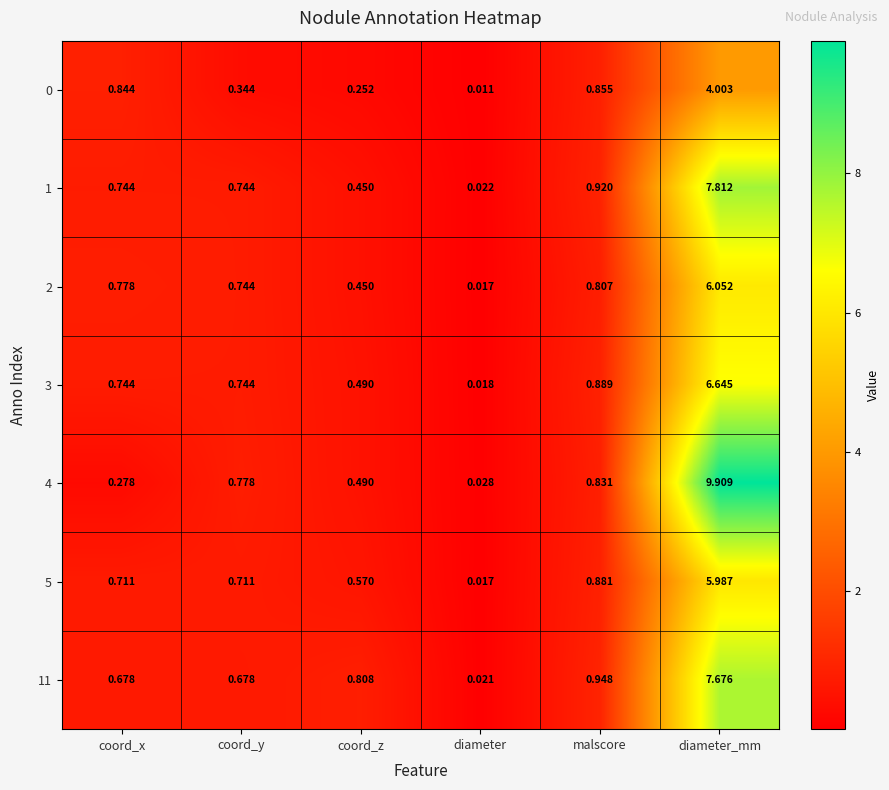

Which category has the highest value across all series?

diameter_mm